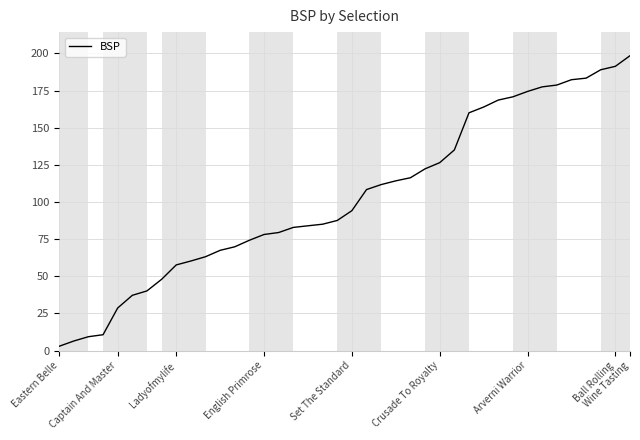

What is the difference between the maximum and minimum values?

195.5